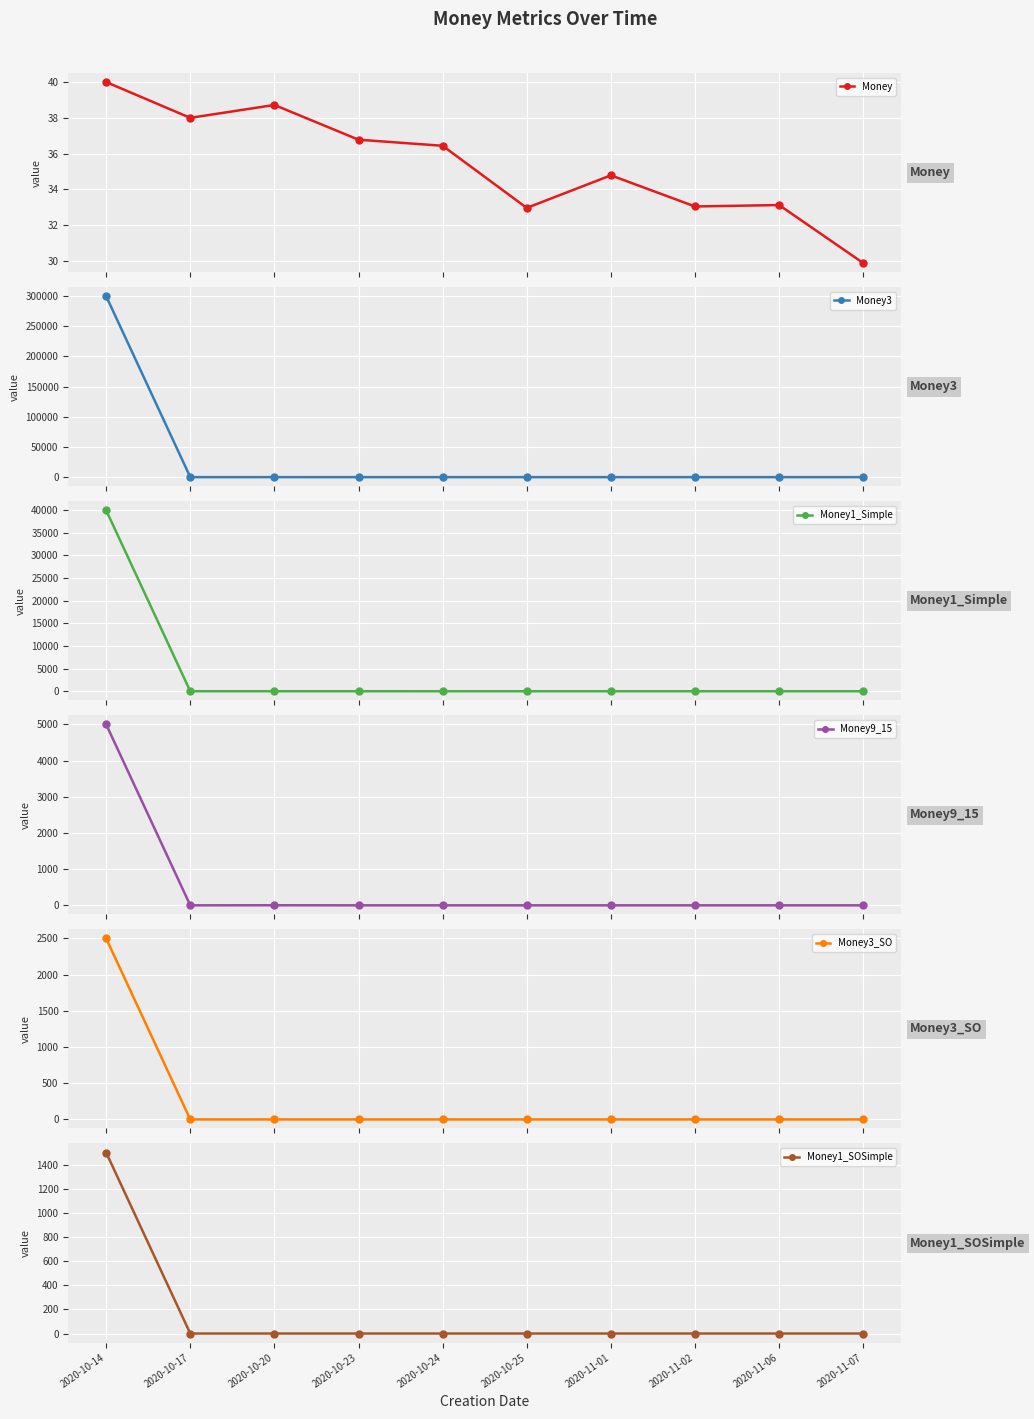

What is the value of the Money point at the 1st from the left?

40.0